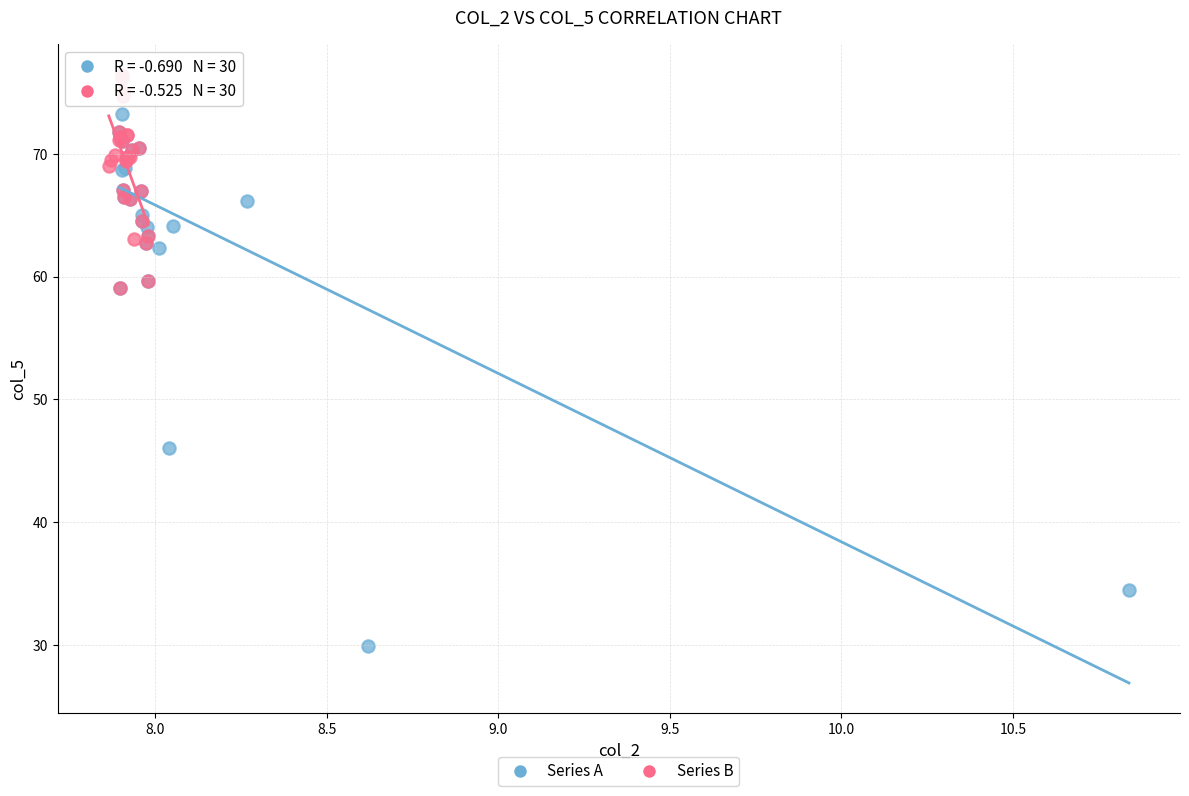

Which series contains the lowest Y value?

Series A